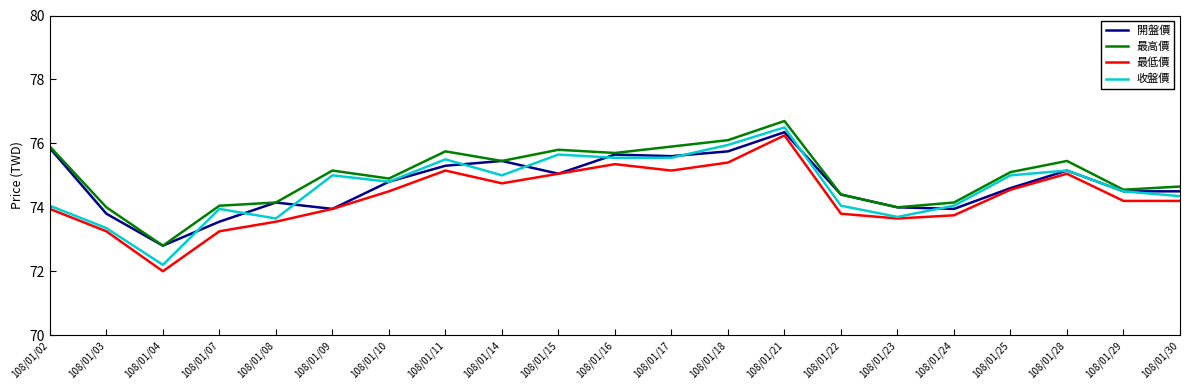

At which category does 最低價 reach its first local valley?

108/01/04